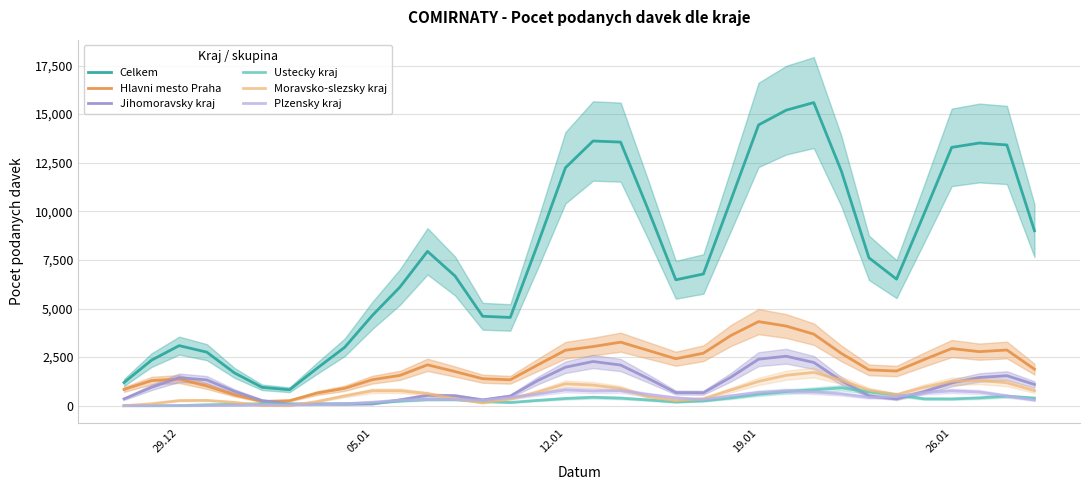

Is this an area chart (filled region under the line)?

No